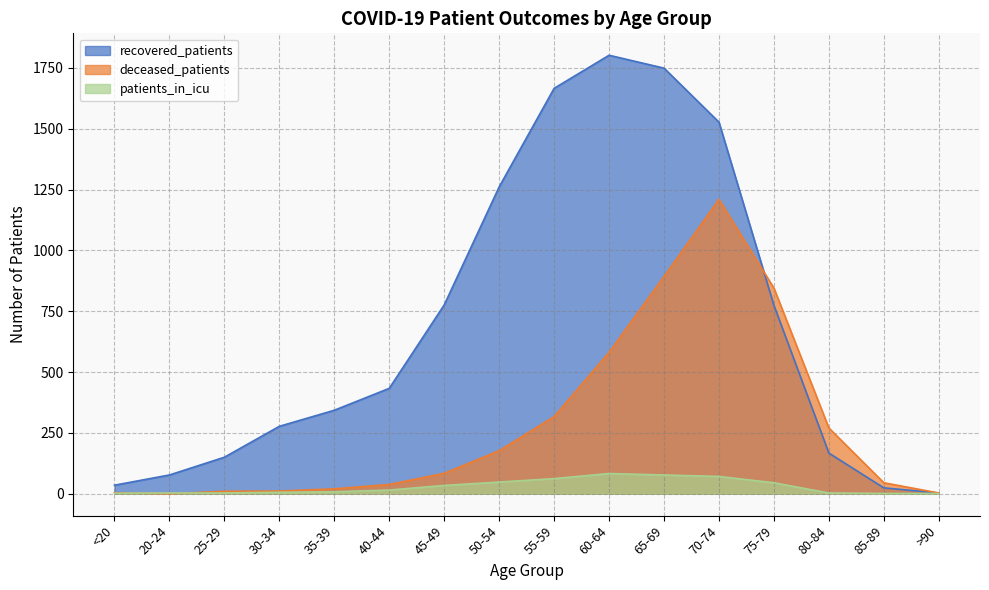

What is the label of the 14th point from the left?

80-84